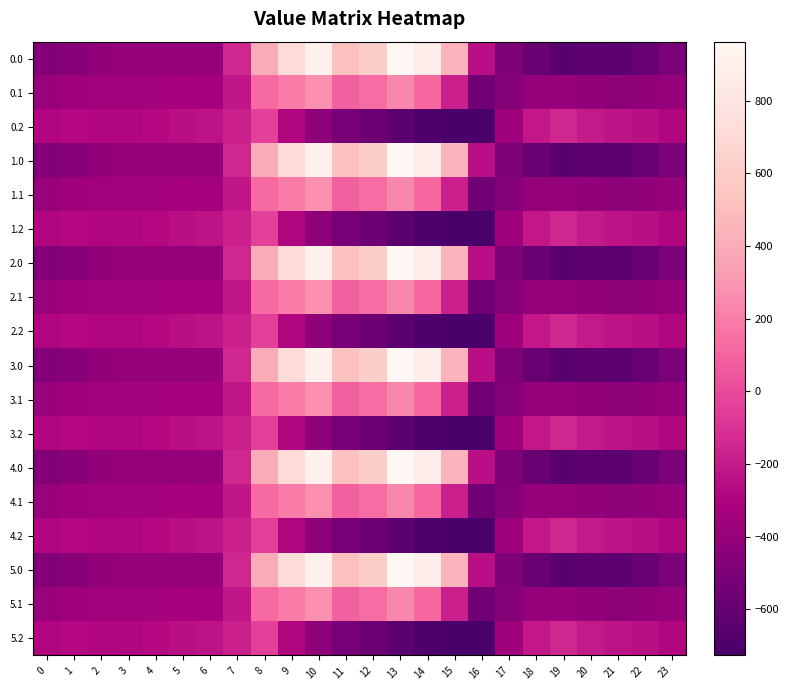

At 23, list the series in order from largest to smallest.

0.2, 1.2, 2.2, 3.2, 4.2, 5.2, 0.1, 1.1, 2.1, 3.1, 4.1, 5.1, 0.0, 1.0, 2.0, 3.0, 4.0, 5.0